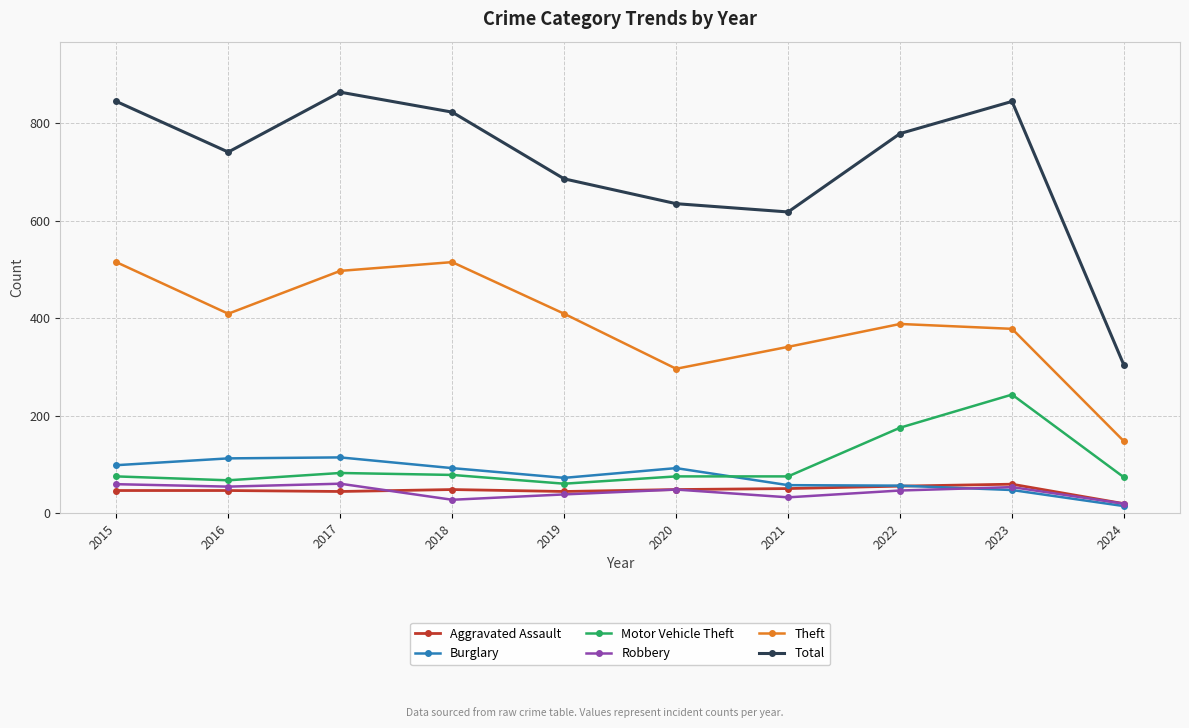

Is this an area chart (filled region under the line)?

No